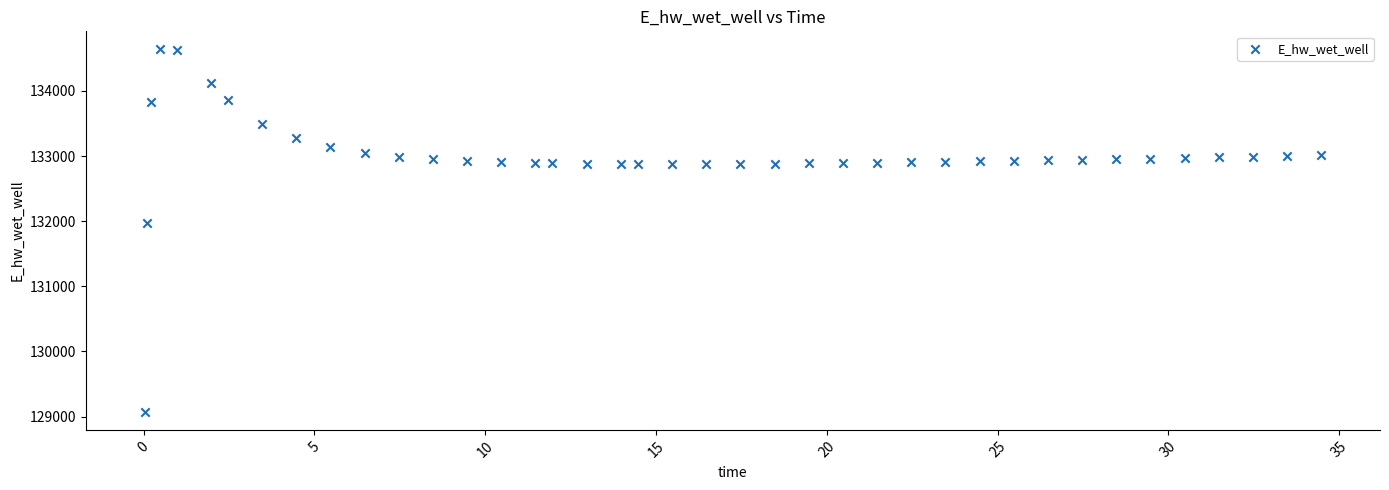

What is the range of Y values (max minus min)?

5563.4